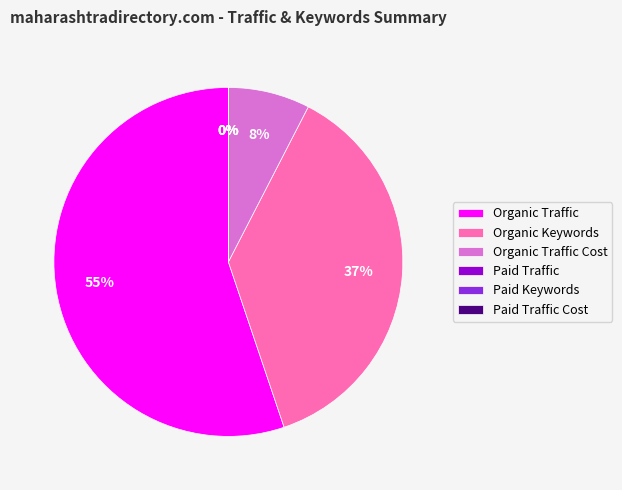

To the nearest percent, what percentage of the pie is Organic Traffic?

55%